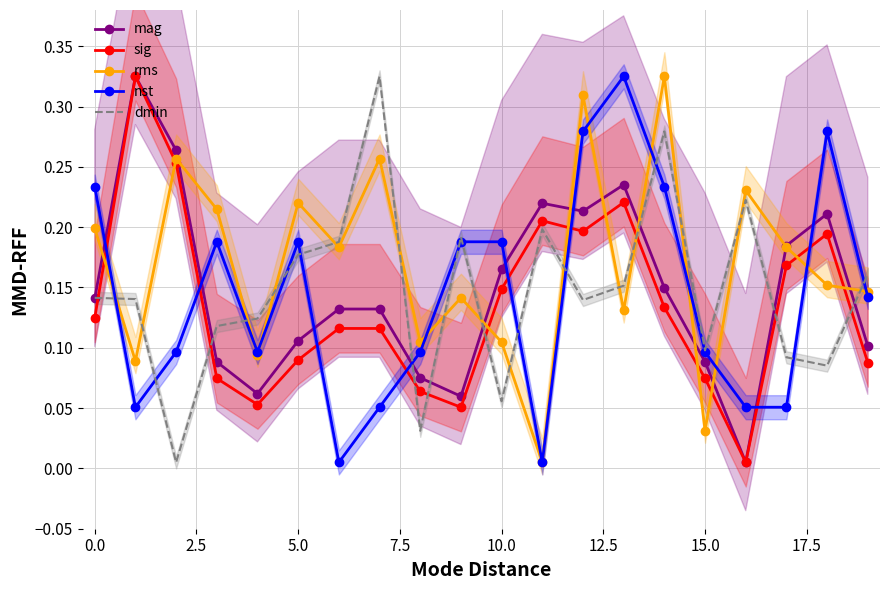

After their last crossing, which series has the higher values: sig or nst?

nst